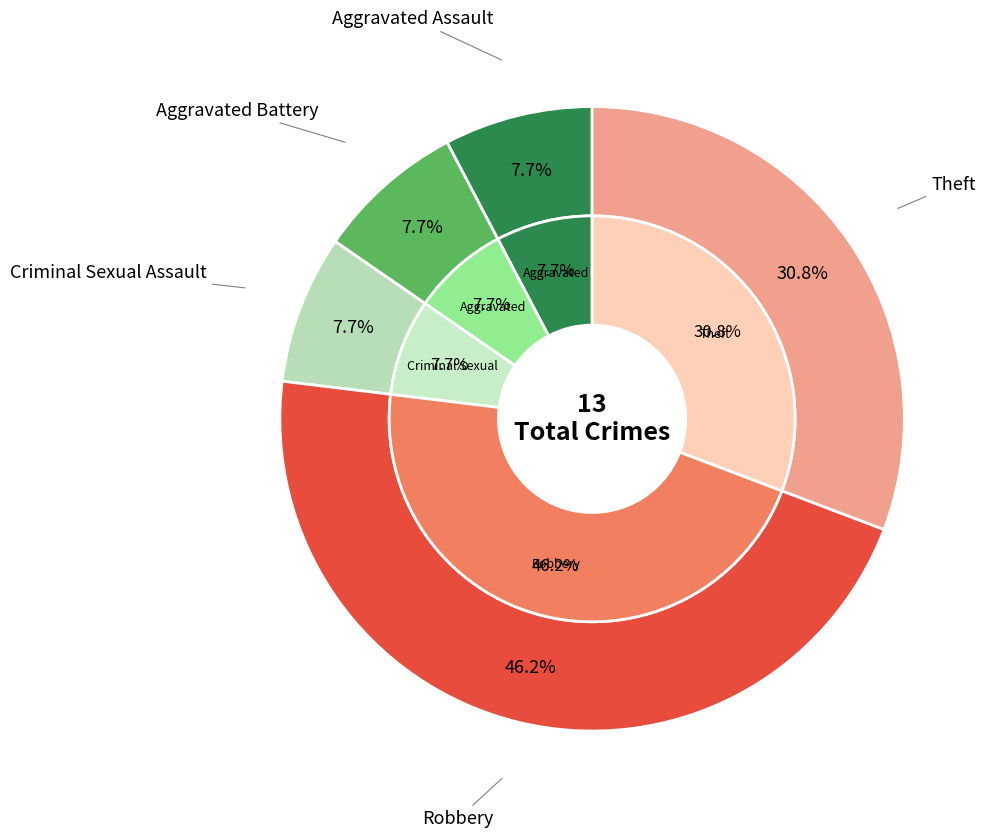

What is the change in value from Robbery to Theft?

-2